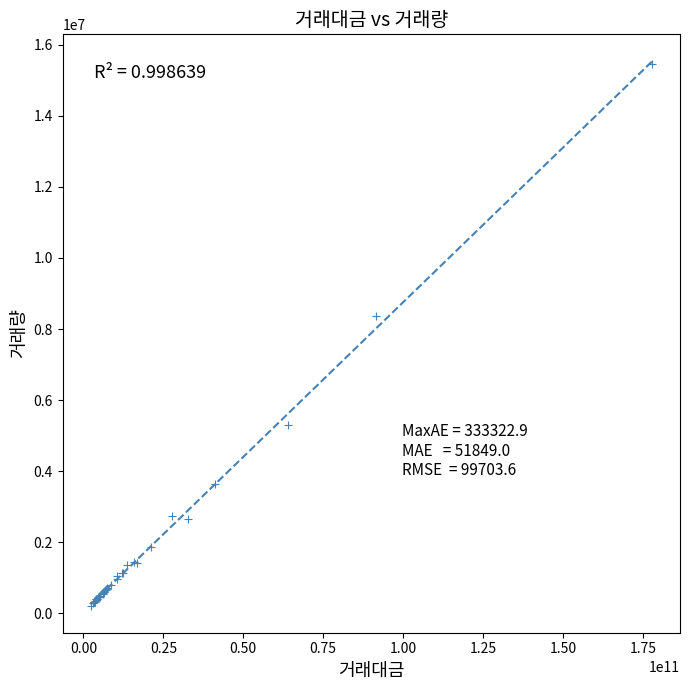

What Y value in the scatter plot is closest to 7840107?

8360503